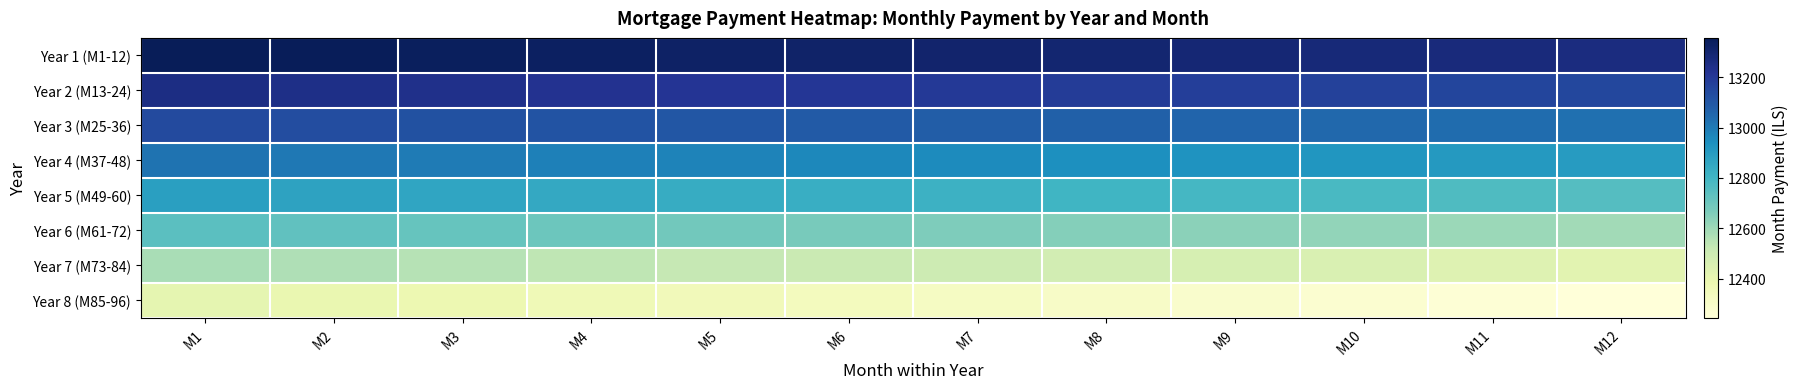

At which category is the sum across all series the highest?

M1